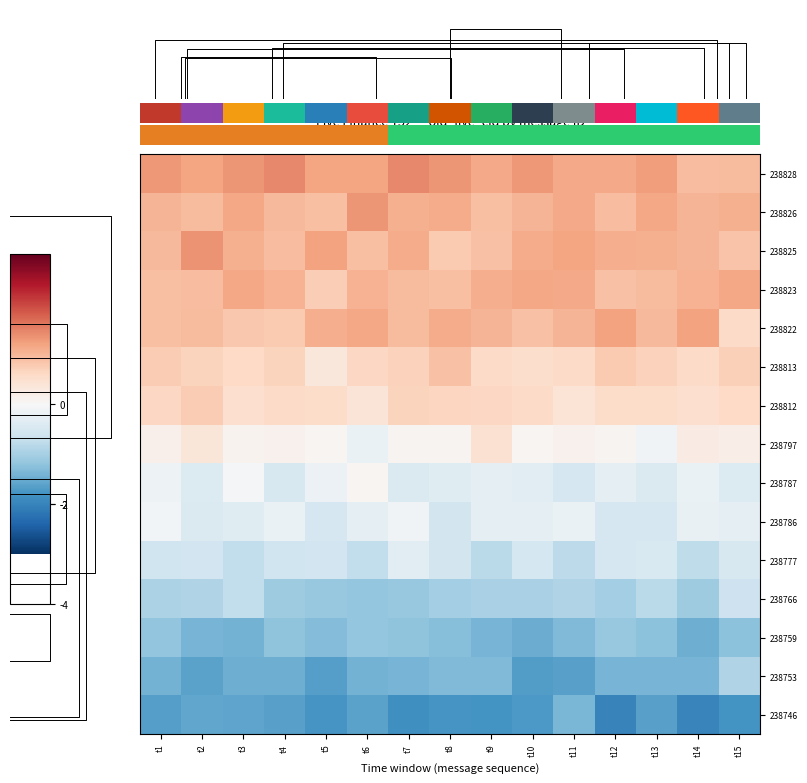

What is the total value across all series at t2?

0.3